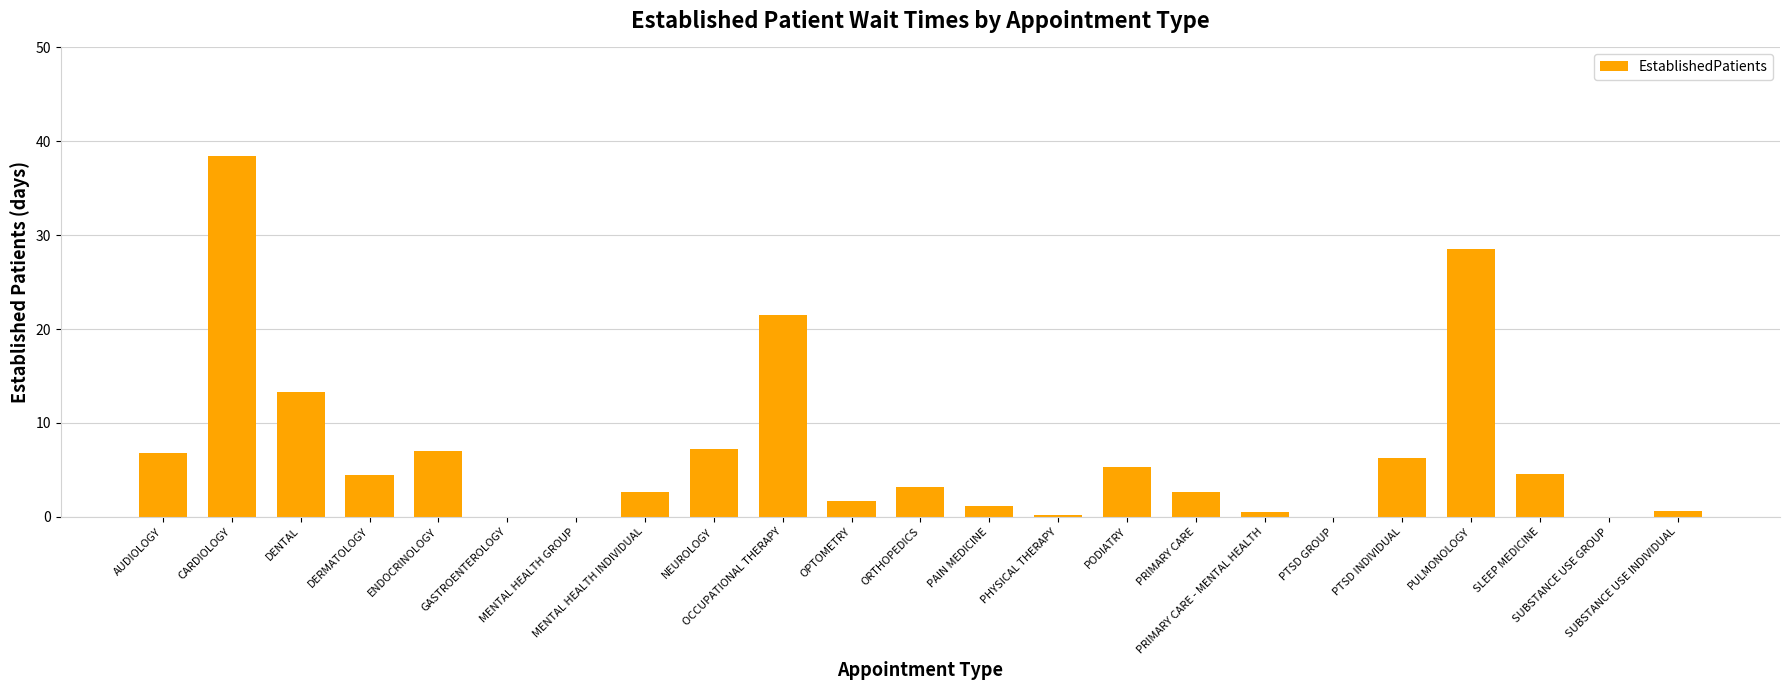

Are the bars horizontal?

No